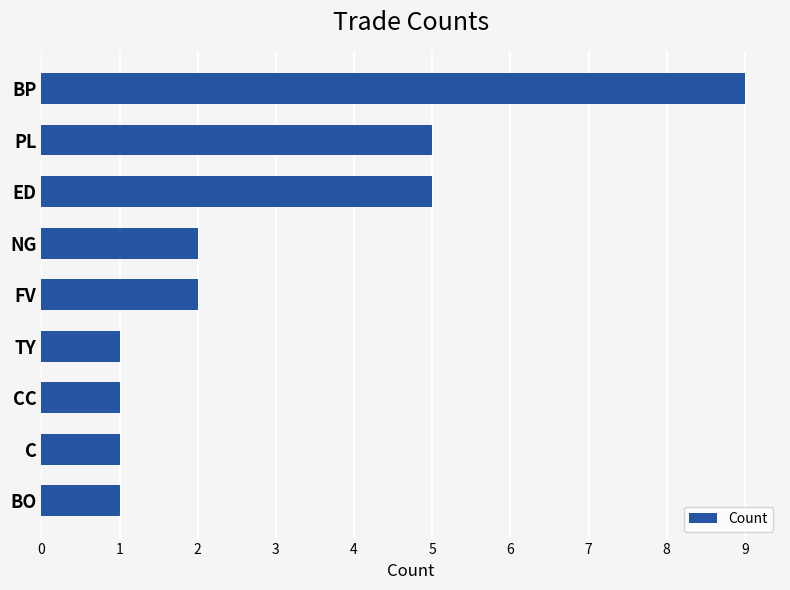

How many values are below 2?

4